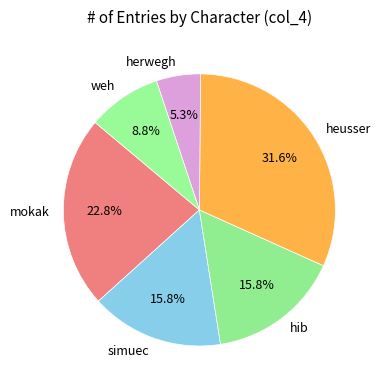

True or false: weh accounts for 1% of the total.

False